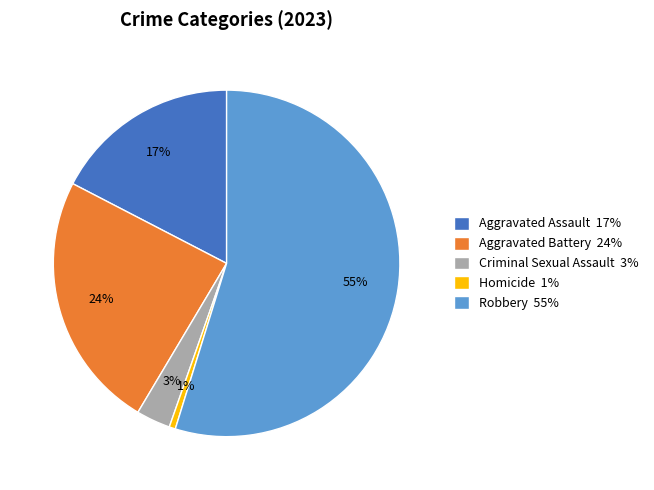

What is the smallest slice in the pie chart?

Homicide